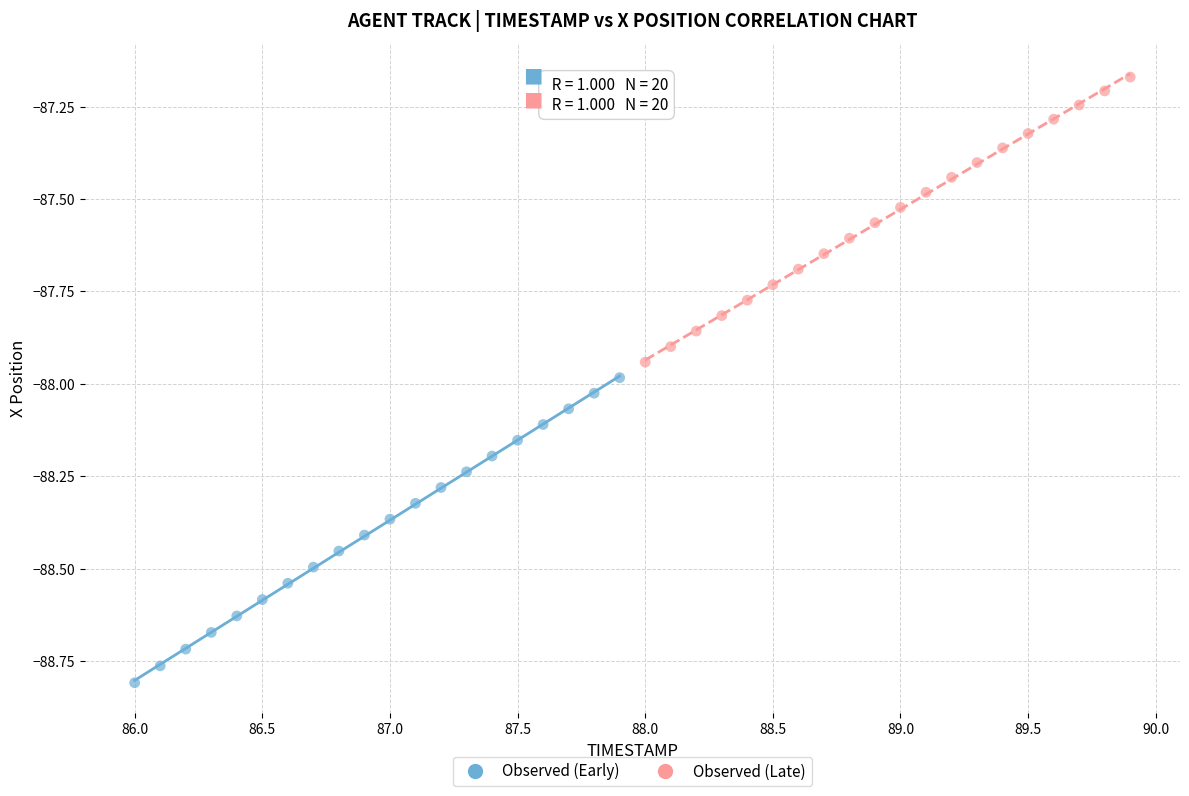

Which series reaches the minimum Y coordinate?

Observed (Early)